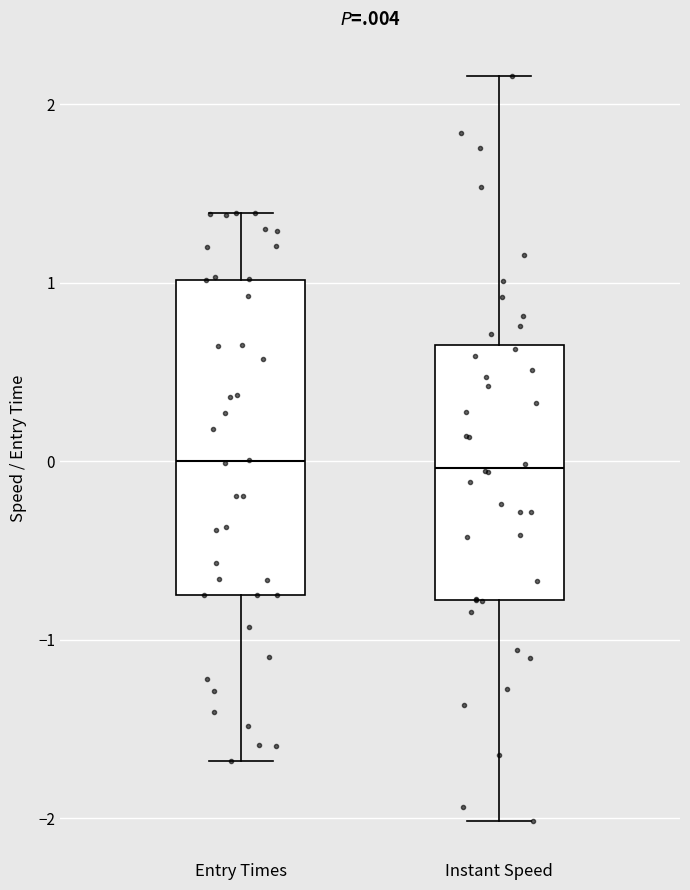

Reading left to right, transcribe this box plot: for each box, give where its median line is, the range the box spans, and where its two whiskers end, as read against the y-axis. The values are not printed on the chart, so give them approximately, as read against the axis.

Entry Times: median 0.0, box -0.8 to 1.0, whiskers -1.7 to 1.4
Instant Speed: median 0.0, box -0.8 to 0.6, whiskers -2.0 to 2.2